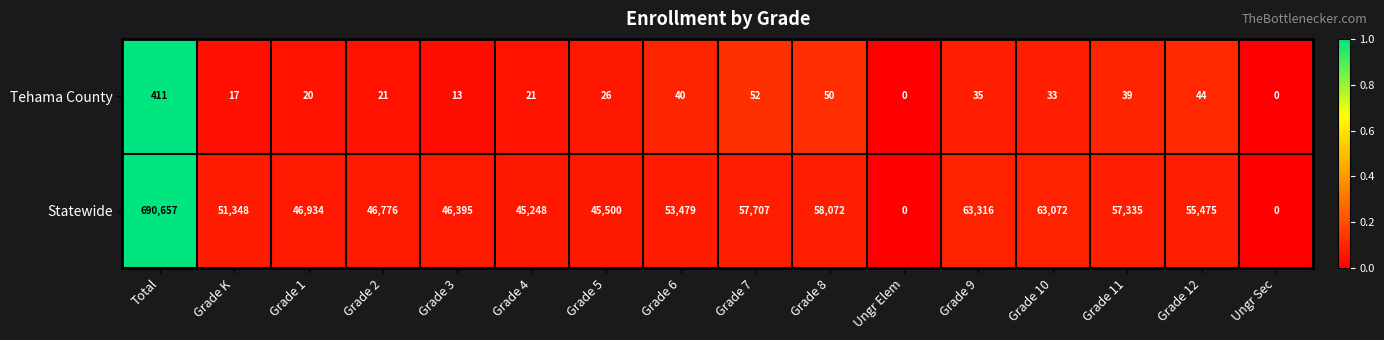

At which category is the sum across all series the highest?

Total